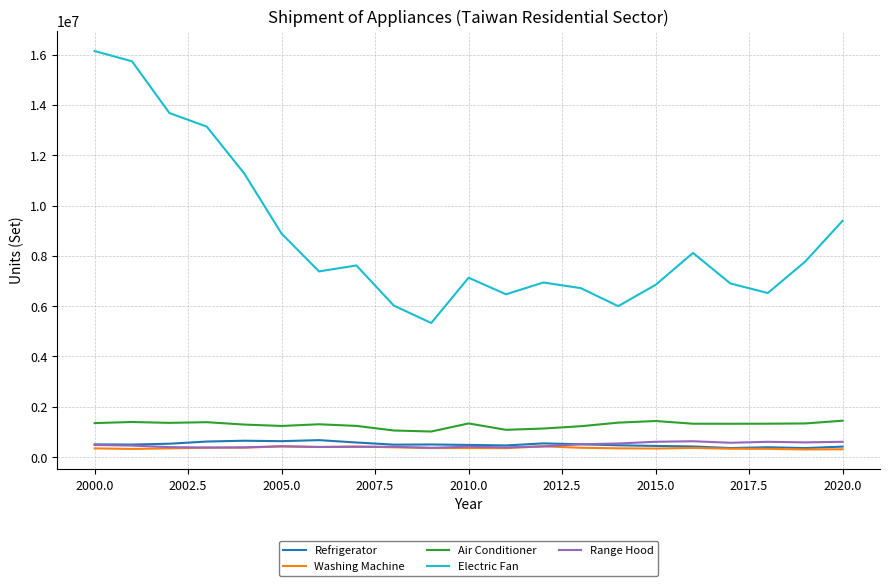

What is the highest value of the Range Hood series?

631391